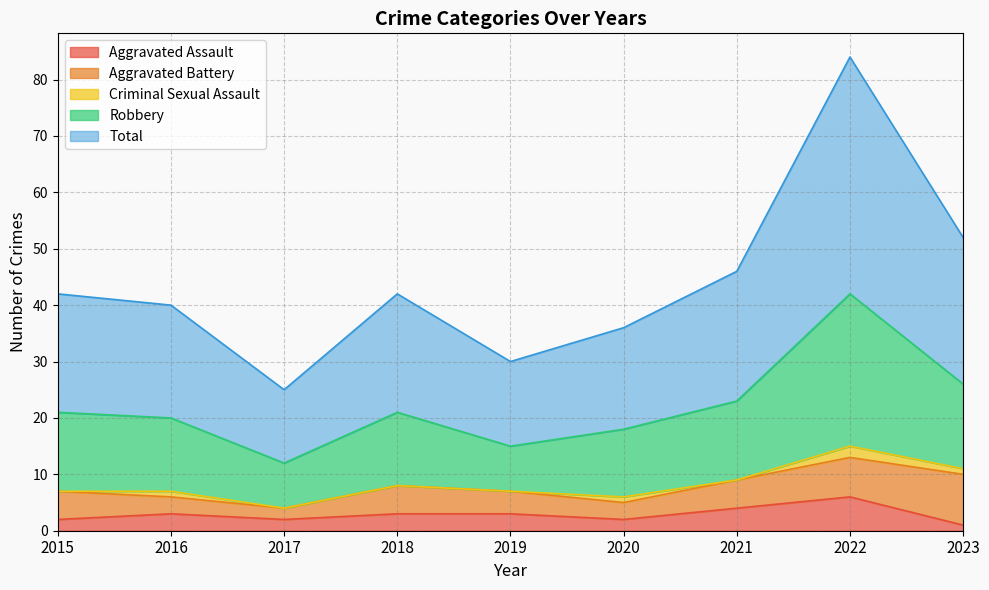

Count the number of categories in the chart.

9